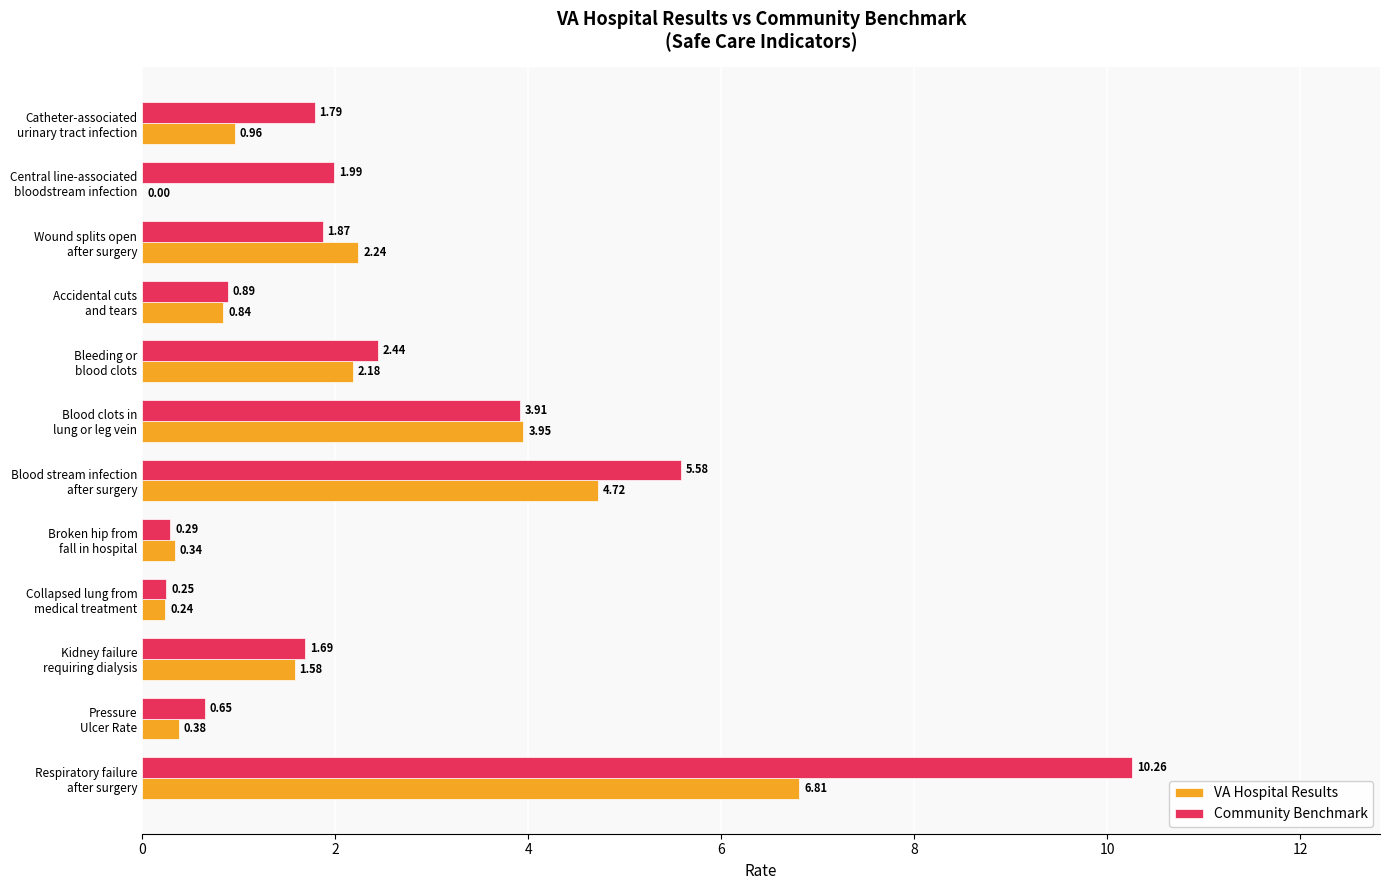

What is the sum of all Community Benchmark values?

31.6